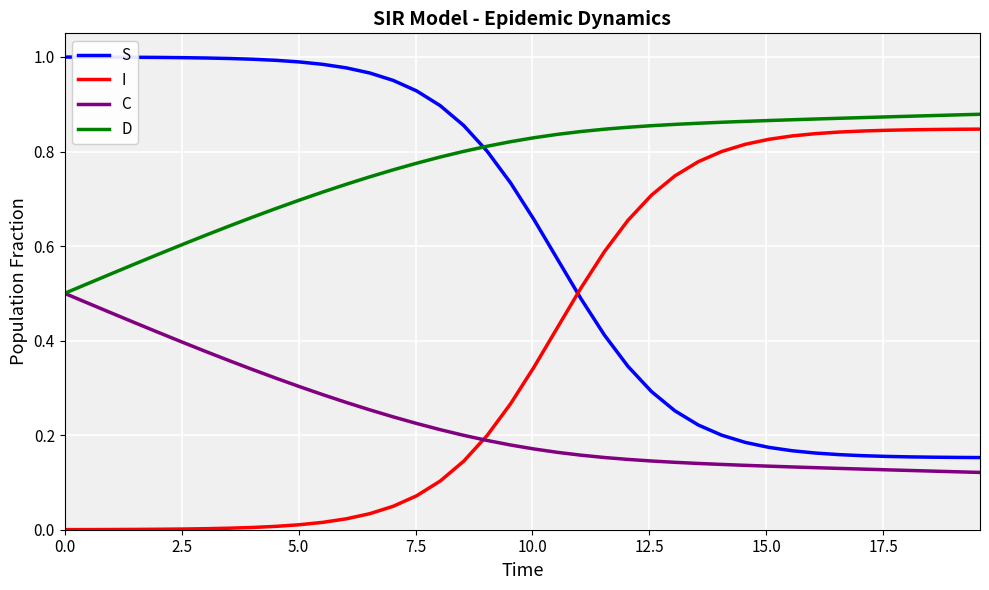

List the series in order of their overall mean, lowest first.

C, I, S, D